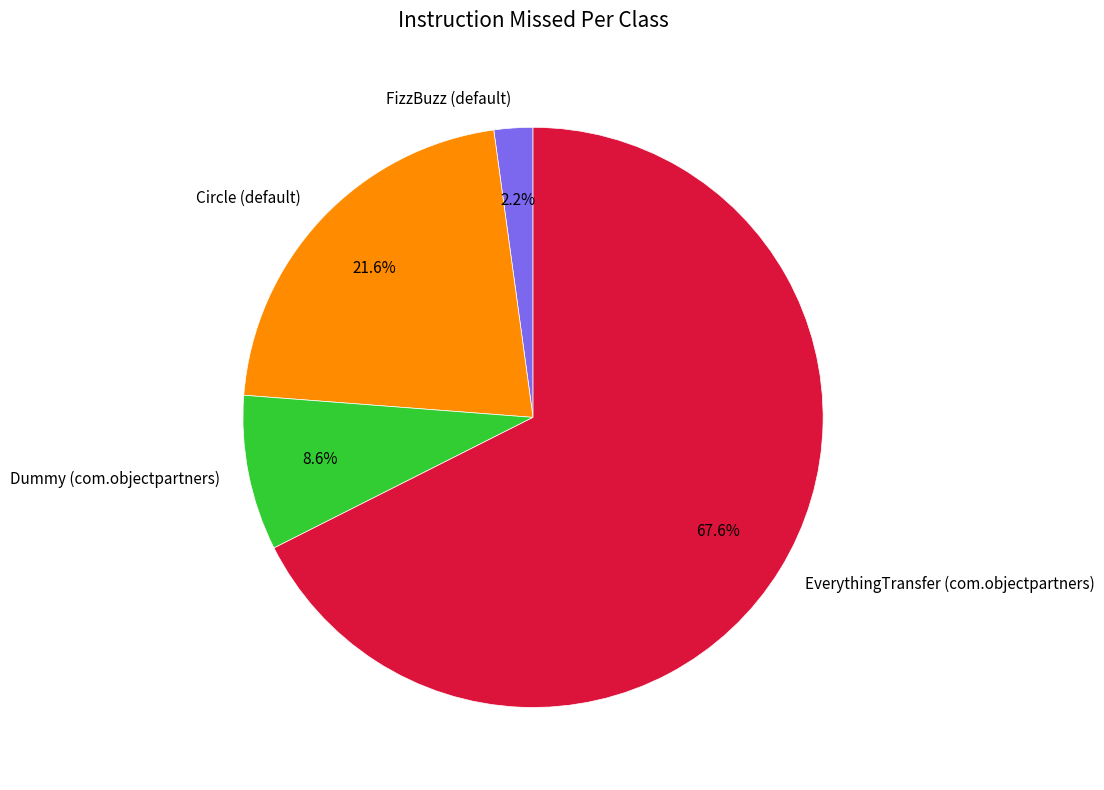

What is the ratio of the value at Circle (default) to the value at Dummy (com.objectpartners)?

2.5